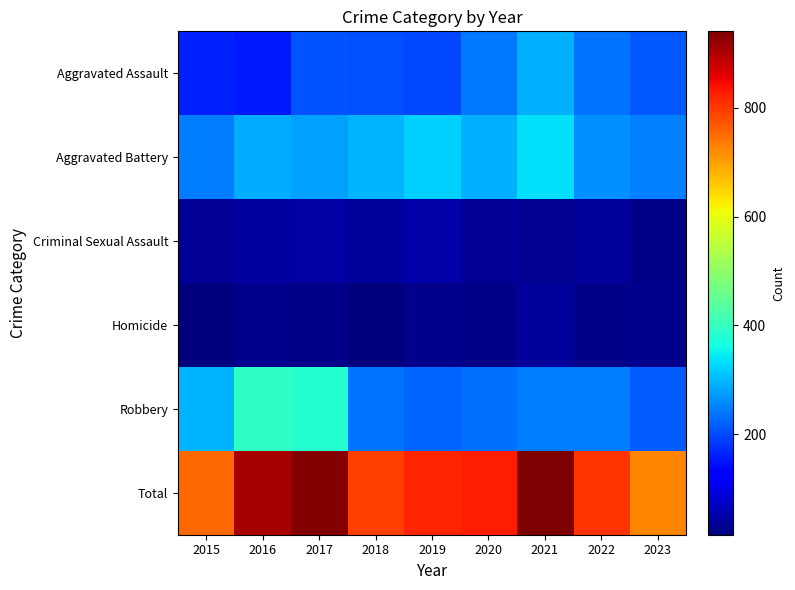

List the series in order of their peak value, highest first.

Total, Robbery, Aggravated Battery, Aggravated Assault, Criminal Sexual Assault, Homicide